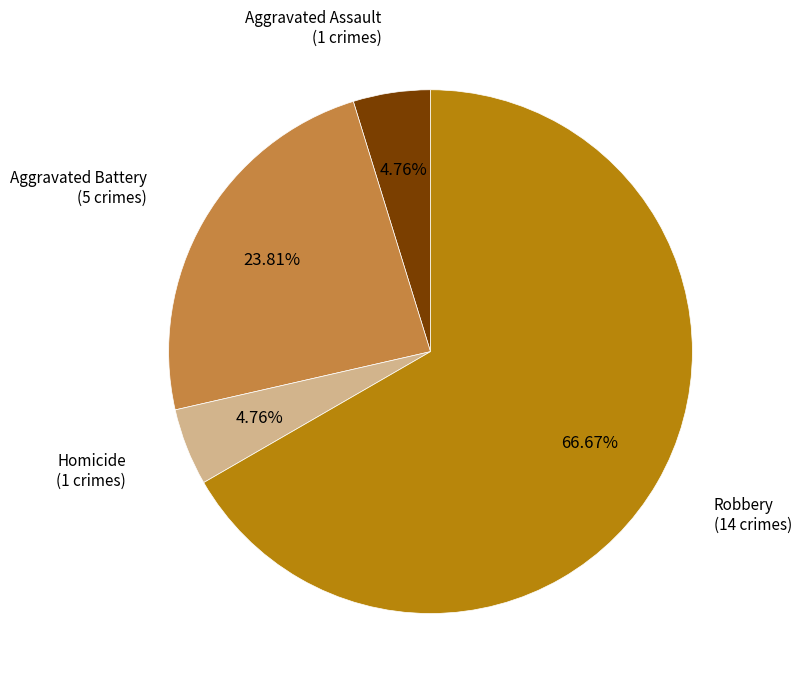

Is there a majority slice in this chart?

Yes